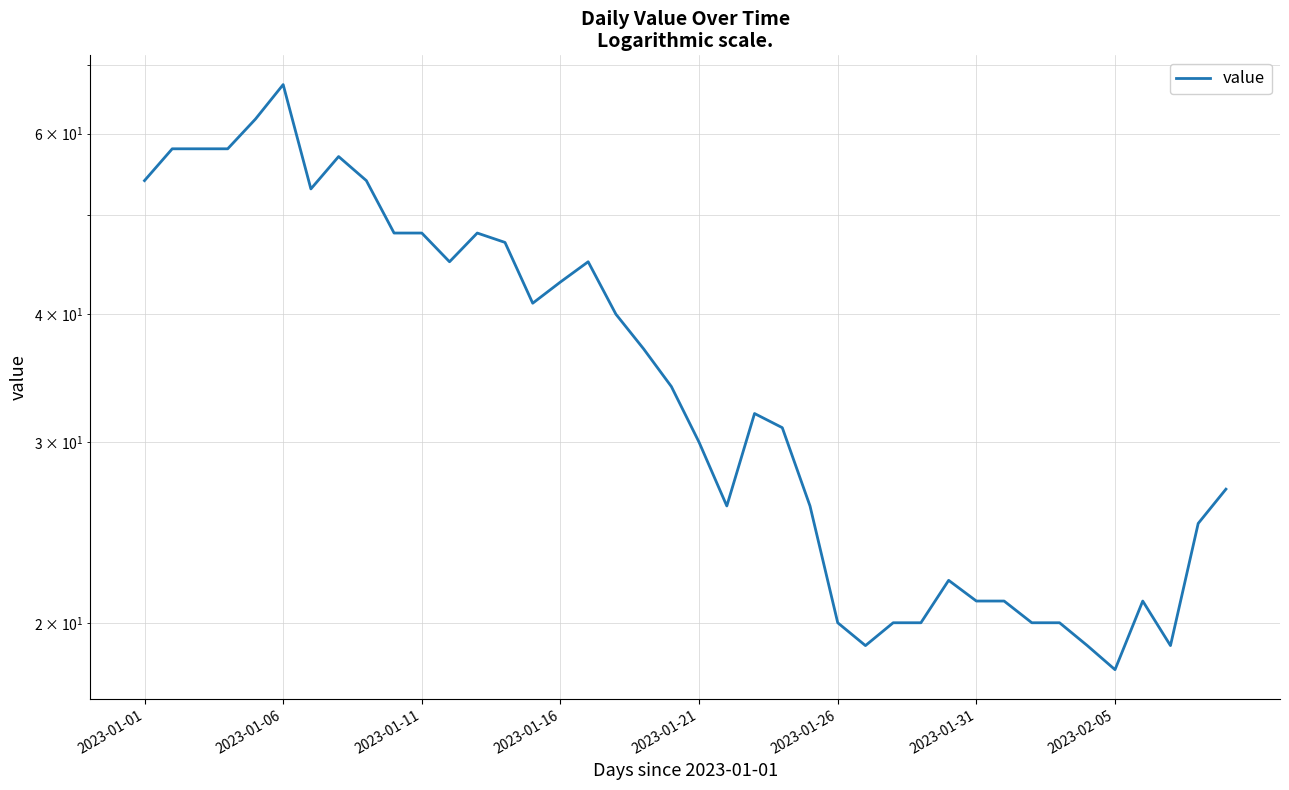

How many data points are less than 34?

20